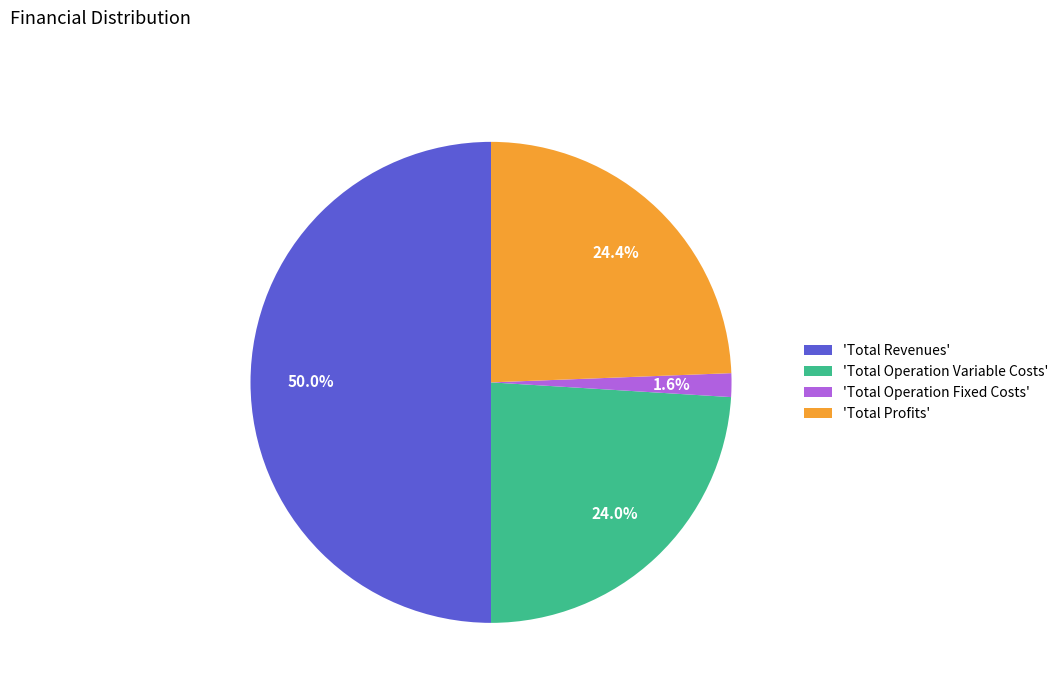

Count the number of slices in the pie.

4